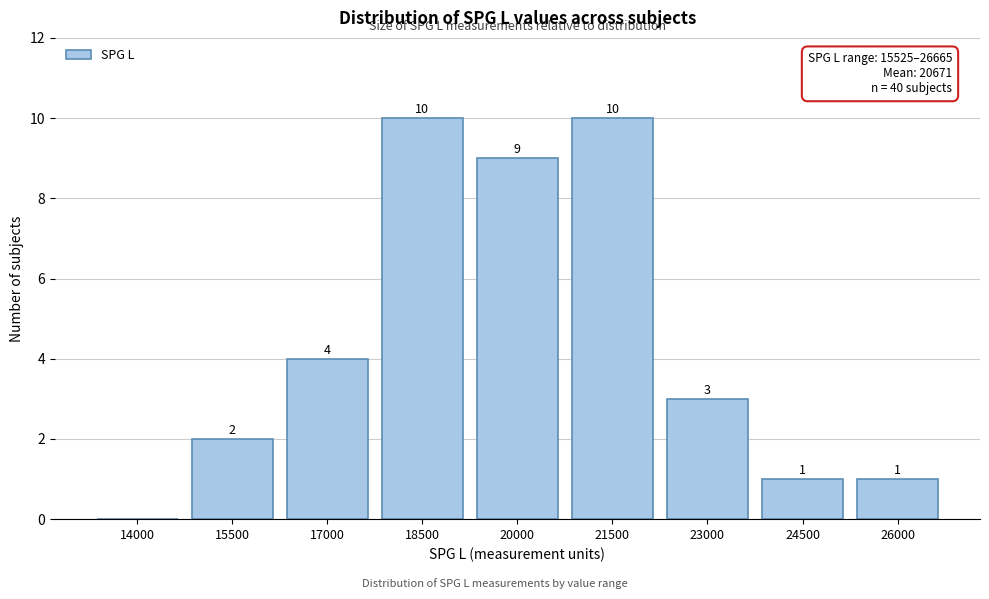

Reading left to right, transcribe all the data shown in this chart.

14000=0	15500=2	17000=4	18500=10	20000=9	21500=10	23000=3	24500=1	26000=1